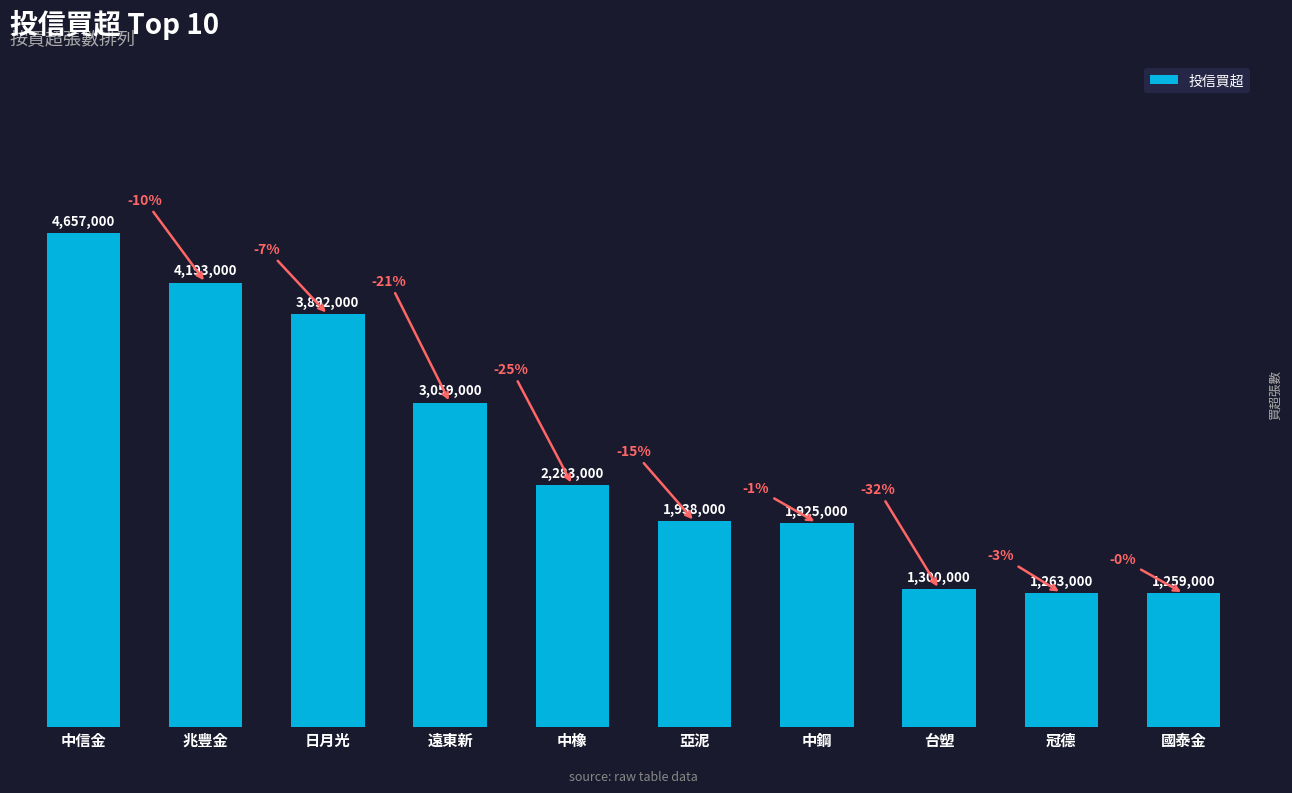

Rank the categories by value from highest to lowest.

中信金, 兆豐金, 日月光, 遠東新, 中橡, 亞泥, 中鋼, 台塑, 冠德, 國泰金